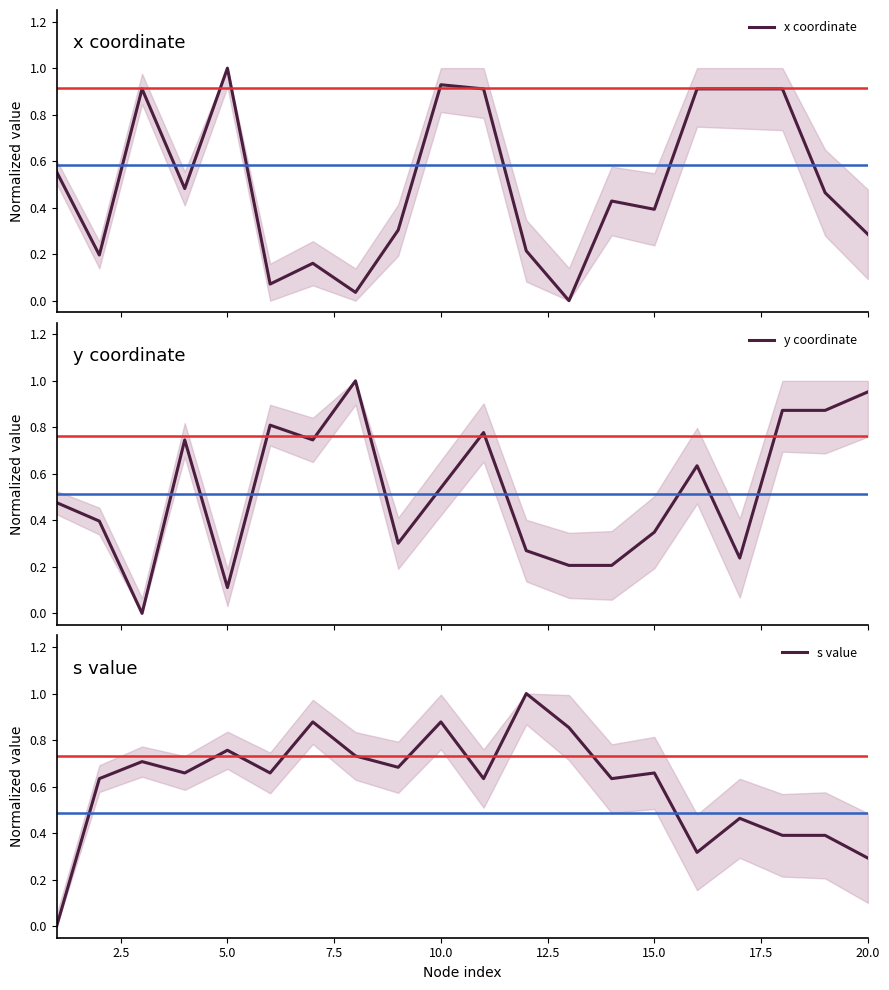

The x coordinate series shows 1.5 at 16. True or false?

False